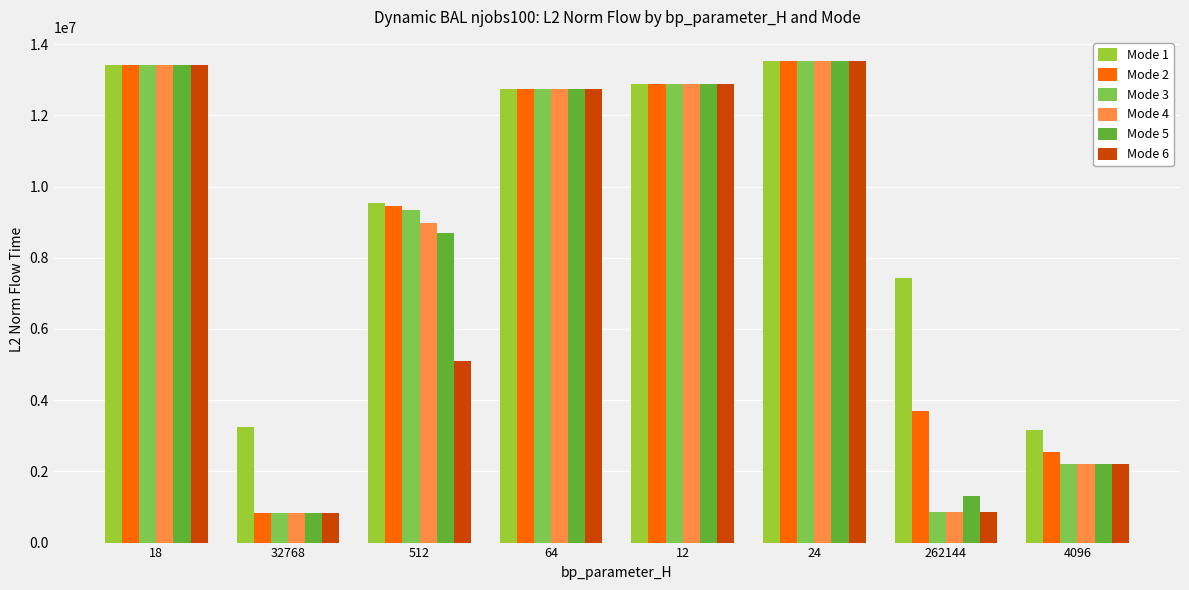

What is the average value of the Mode 3 series?

8218364.2